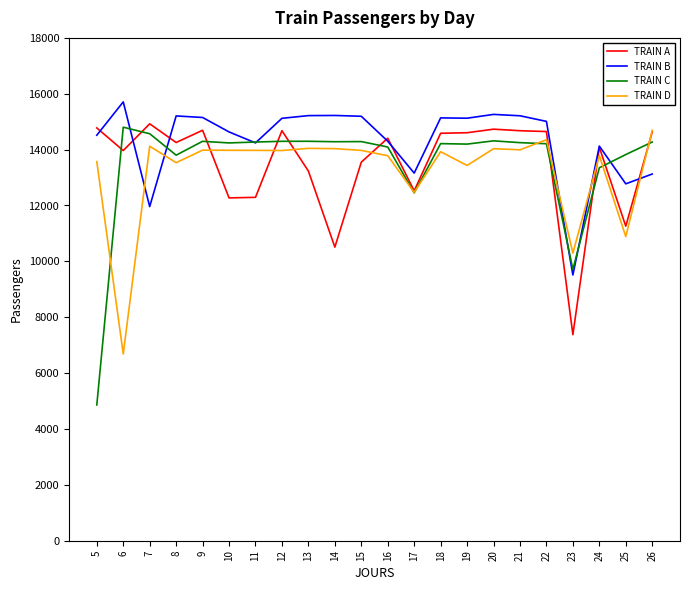

What is the spread (max minus min) of values at 7?

2962